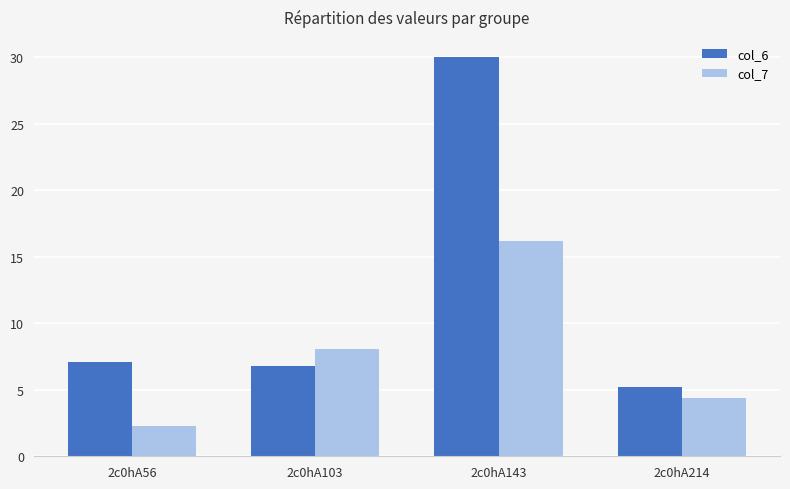

True or false: col_7 has a value of 16.2 at 2c0hA143.

True